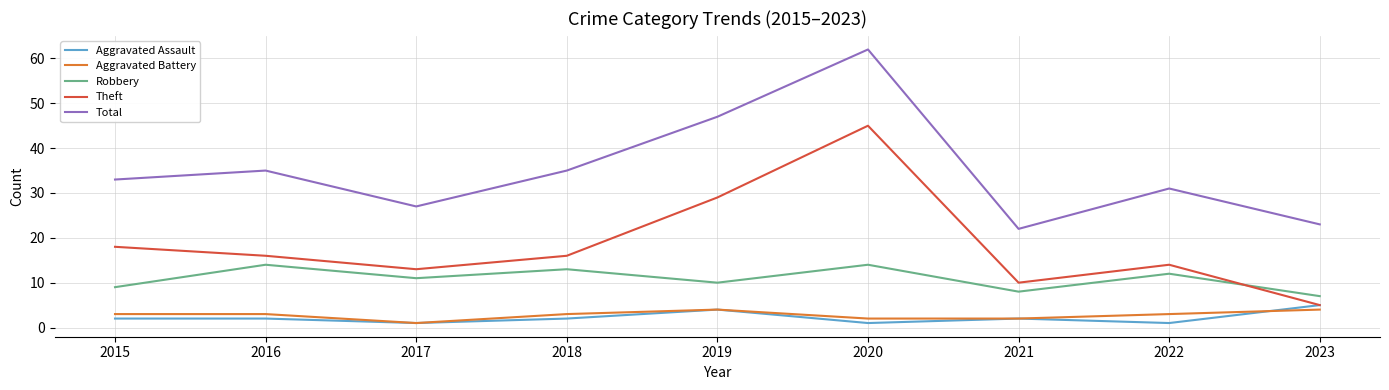

The value of Total at 2016 is 35. True or false?

True